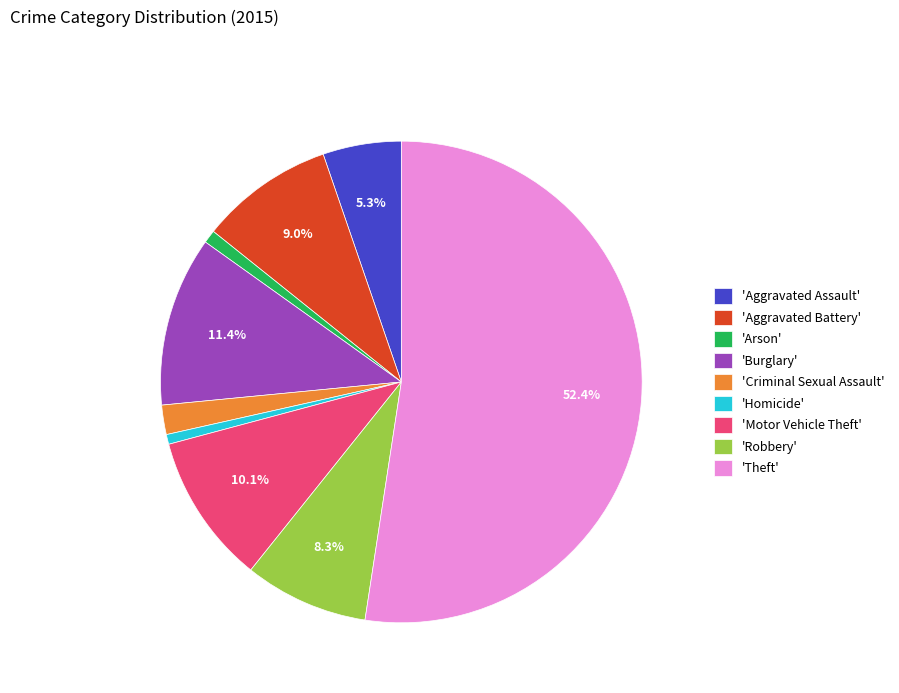

Between 'Criminal Sexual Assault' and 'Robbery', which is larger?

'Robbery'